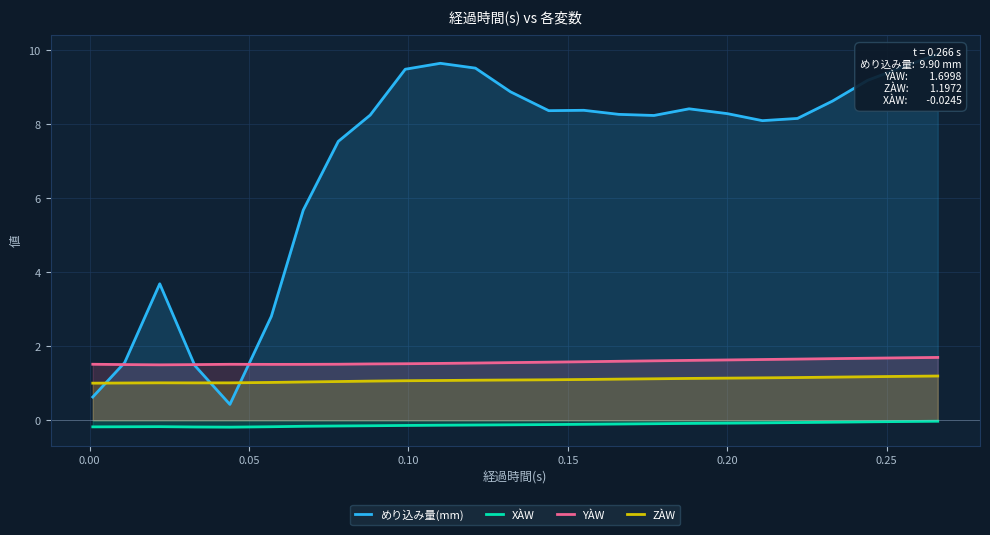

What is the value of the めり込み量(mm) point at the 23rd from the left?

9.2